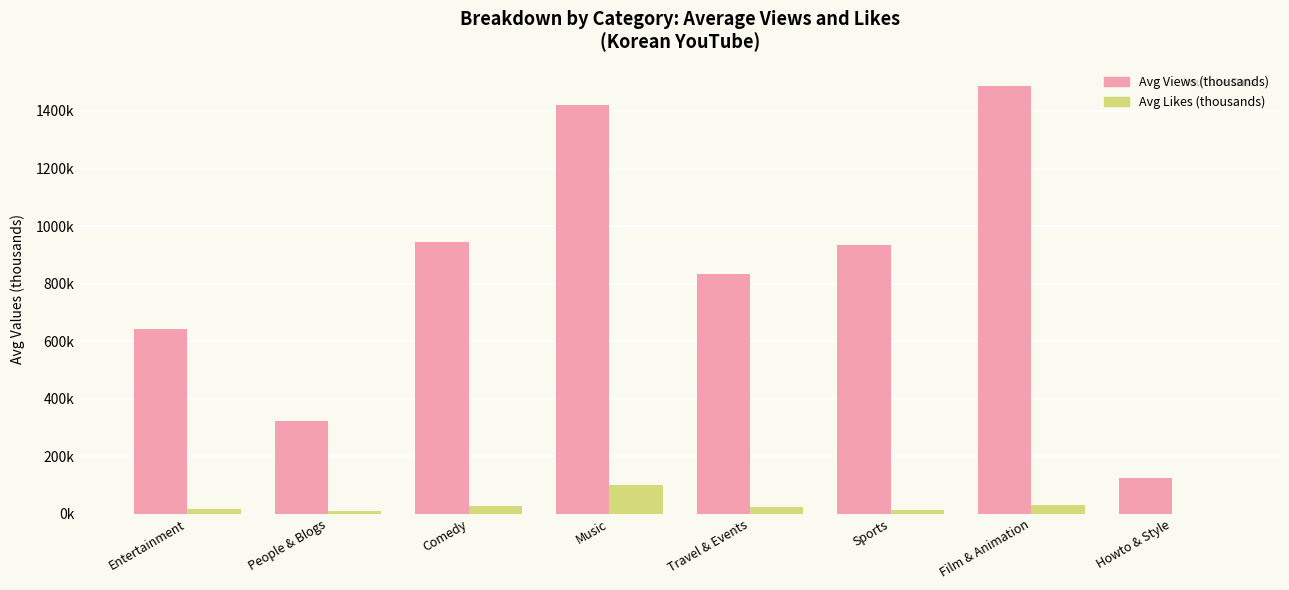

At which category does the chart reach its minimum across all series?

Howto & Style